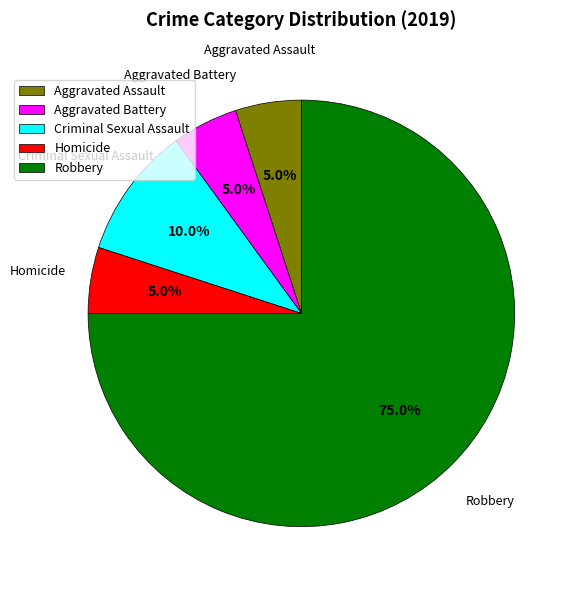

To the nearest percent, what is the combined percentage of Homicide and Aggravated Assault?

10%